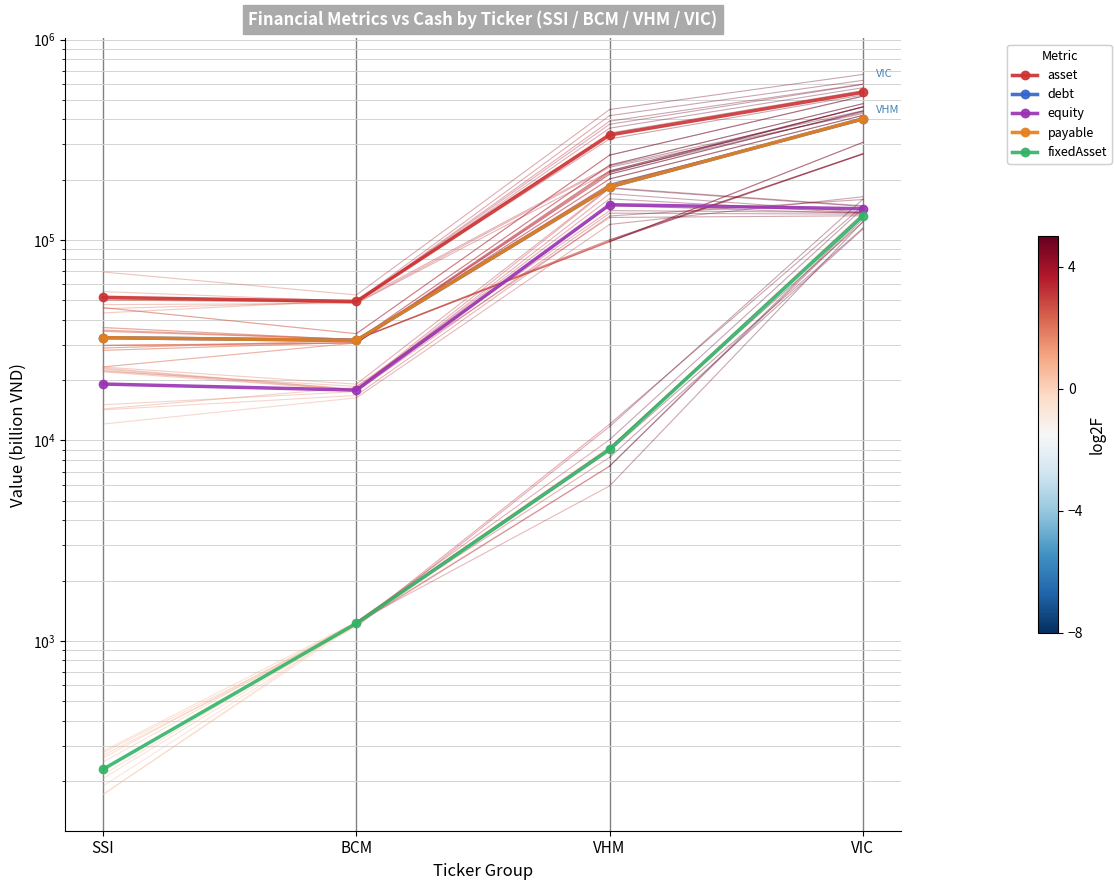

What is the value of the payable point at the 2nd from the left?

31564.1